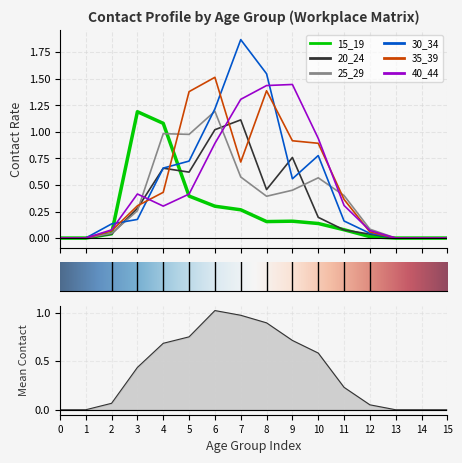

How many values in 30_34 are above zero?

11